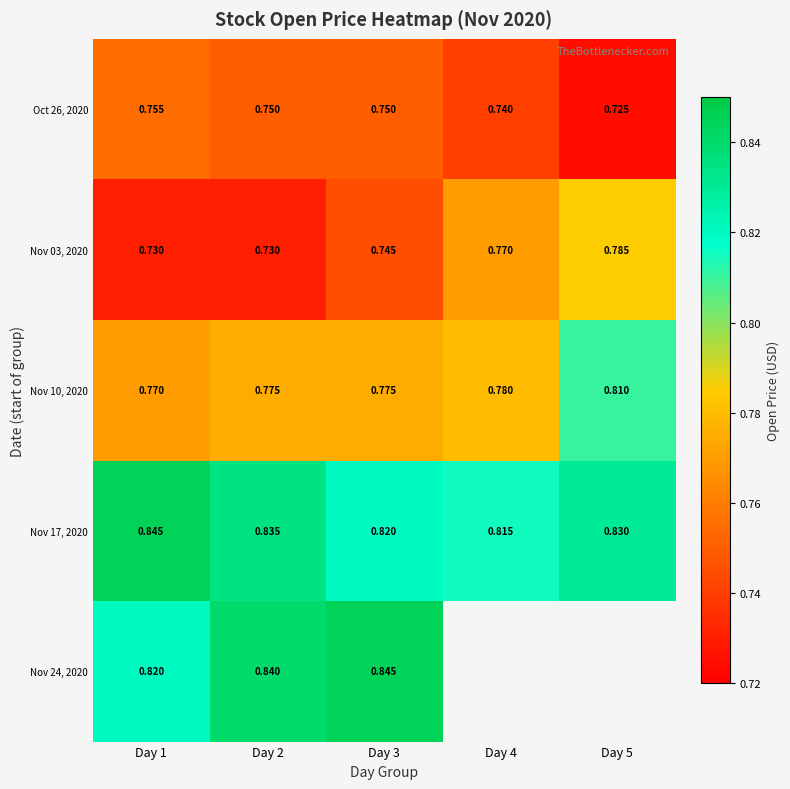

What is the greatest value displayed?

0.8